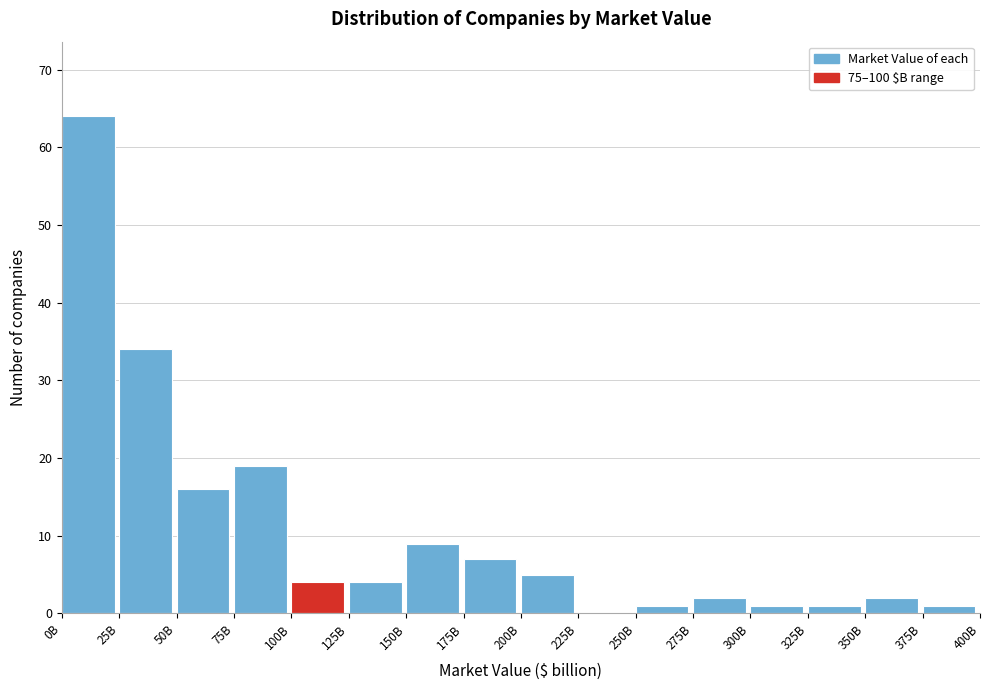

Reading left to right, list all the values displayed in this chart.

0B=64	25B=34	50B=16	75B=19	100B=4	125B=4	150B=9	175B=7	200B=5	225B=0	250B=1	275B=2	300B=1	325B=1	350B=2	375B=1